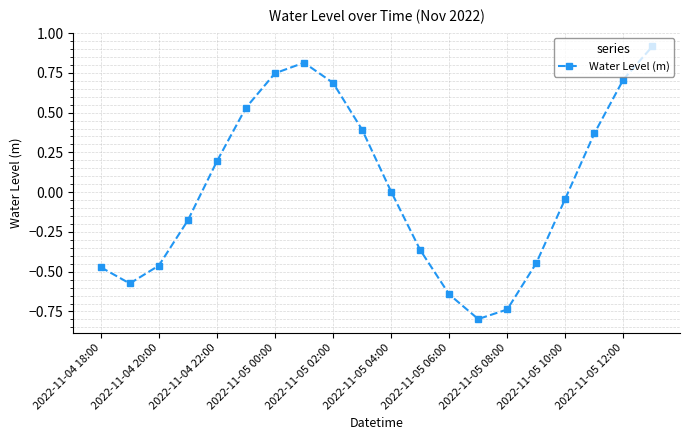

What is the value of the 14th point from the left?

-0.8